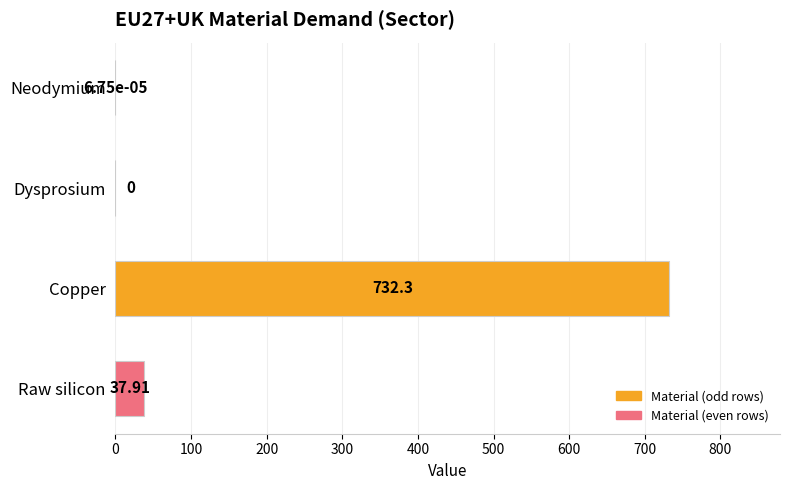

Where is the data nearest to the value 366?

Raw silicon